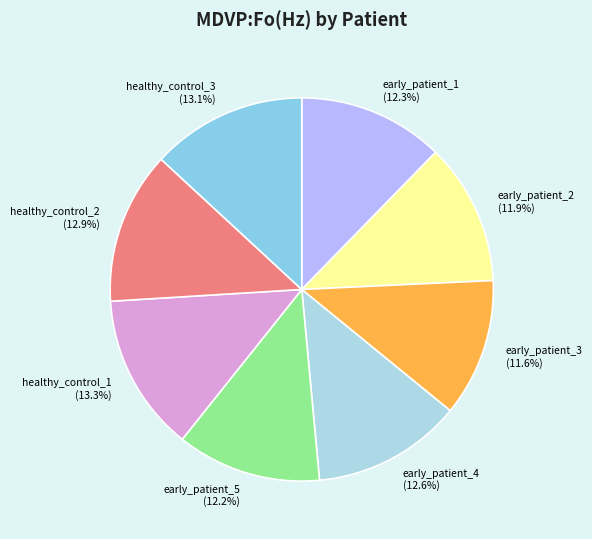

What is the total percentage of early_patient_4 and healthy_control_1?

25.9%